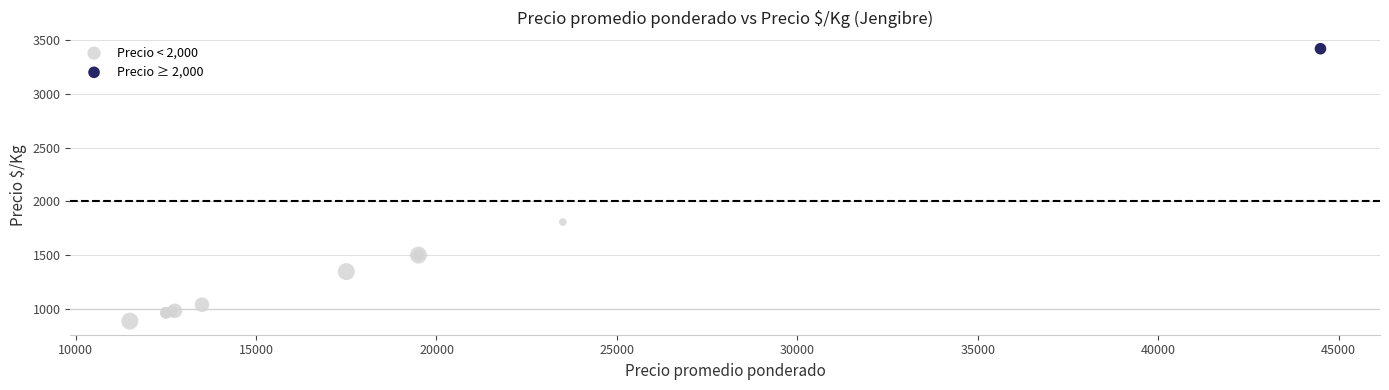

What are all the series names shown in the legend?

Precio < 2,000, Precio ≥ 2,000